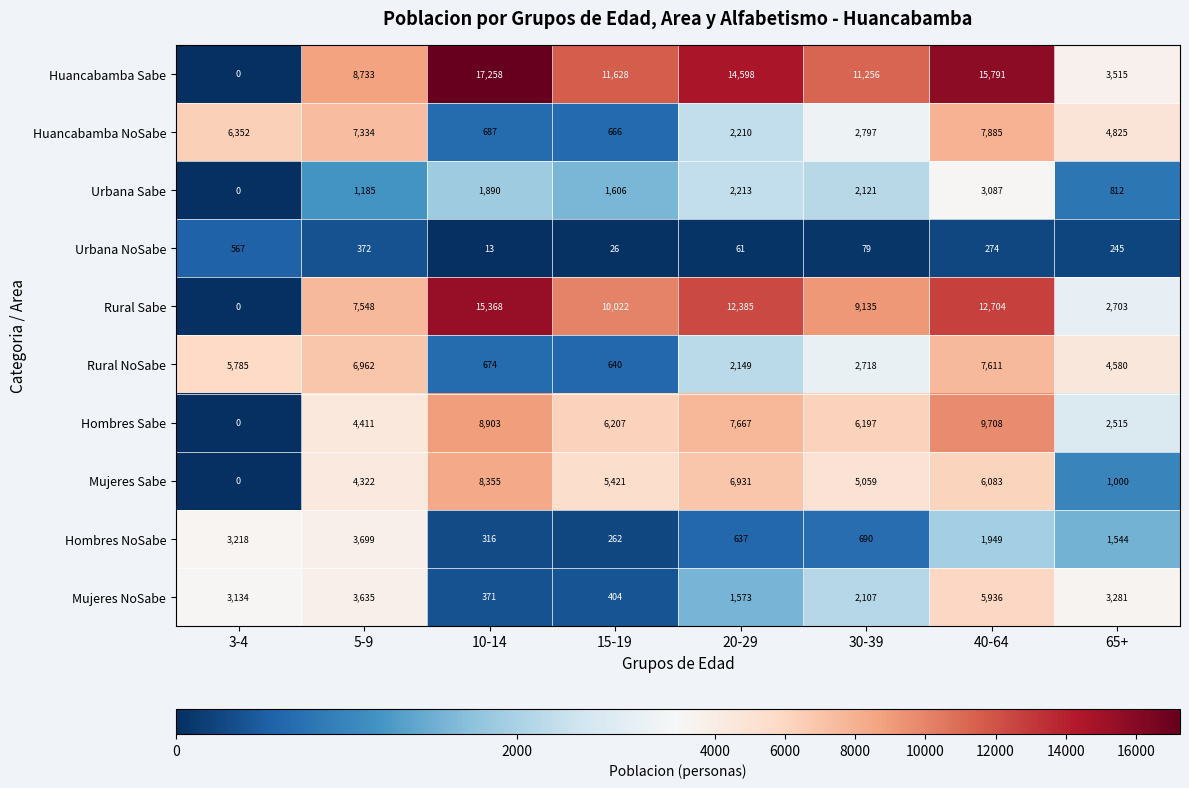

What is the lowest value of the Huancabamba NoSabe series?

666